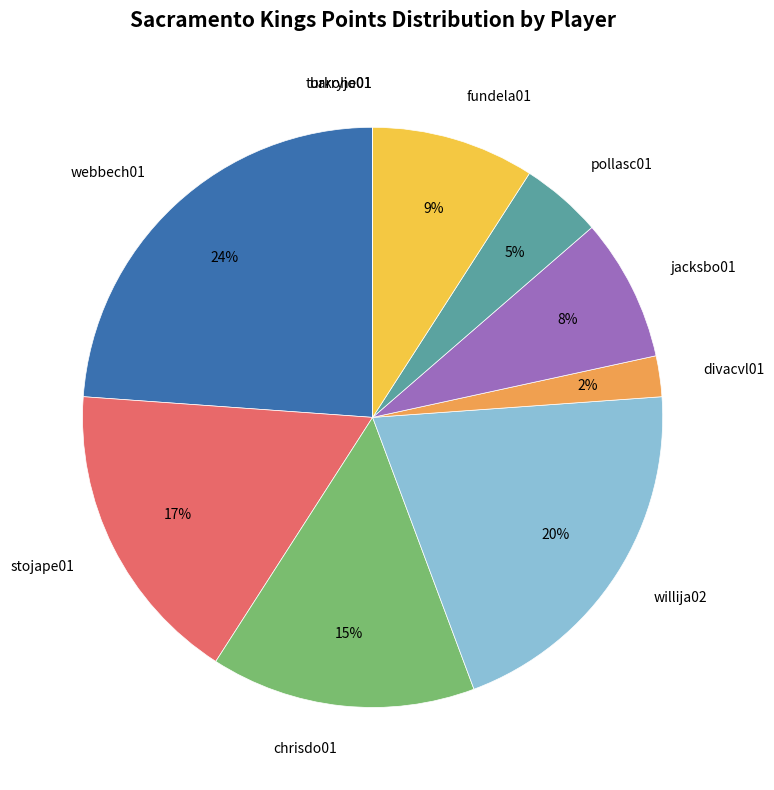

What is the largest slice in the pie chart?

webbech01